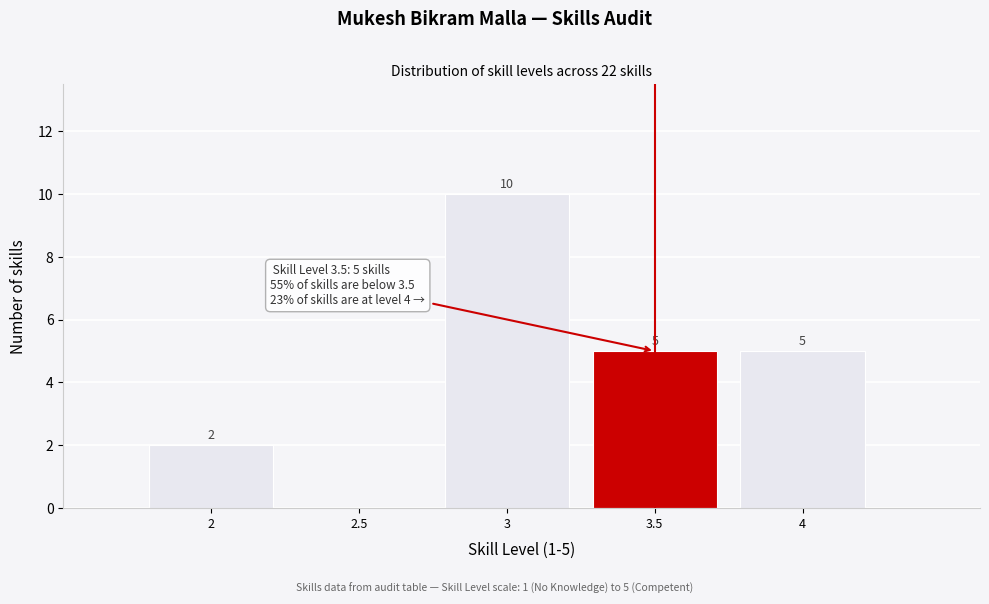

Which range on the x-axis has the tallest bar?

2.75 to 3.25